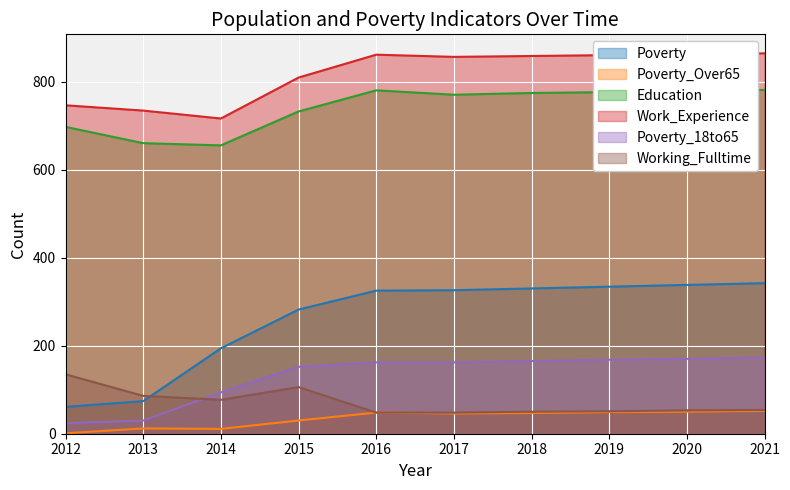

Which series has the widest spread of values?

Poverty